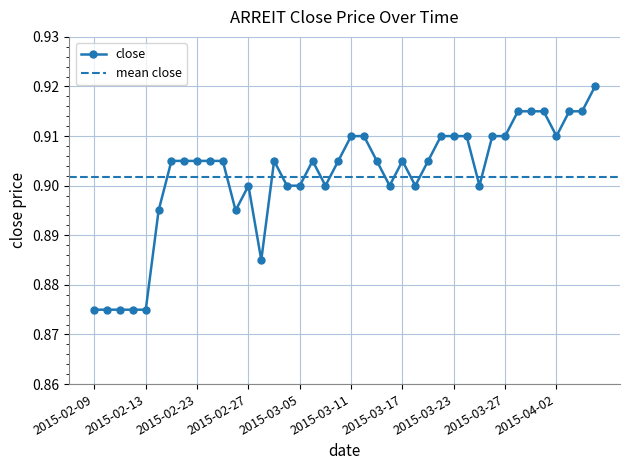

How many lines are shown in the chart?

1